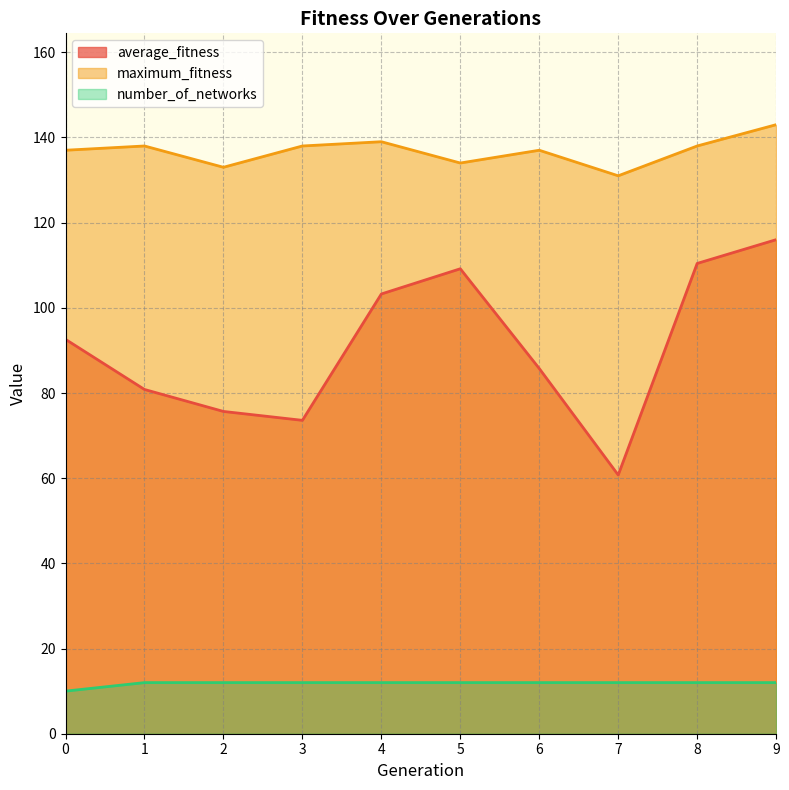

How many lines are shown in the chart?

3